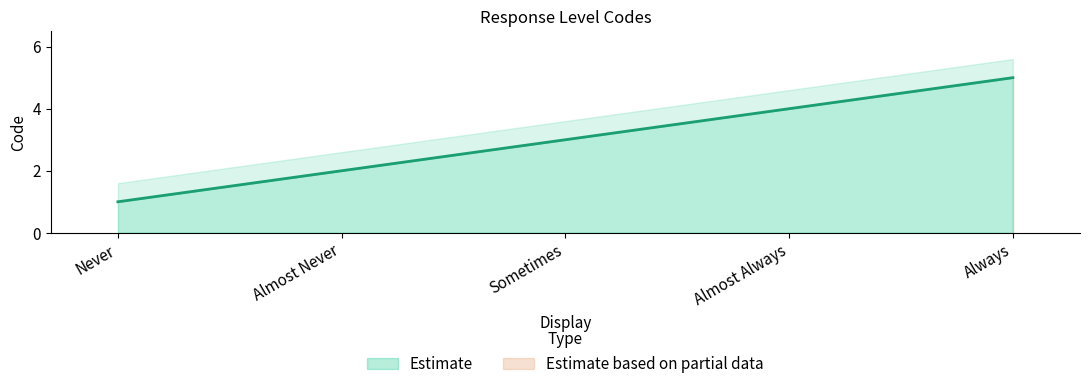

List the labels in order of value, smallest first.

Never, Almost Never, Sometimes, Almost Always, Always